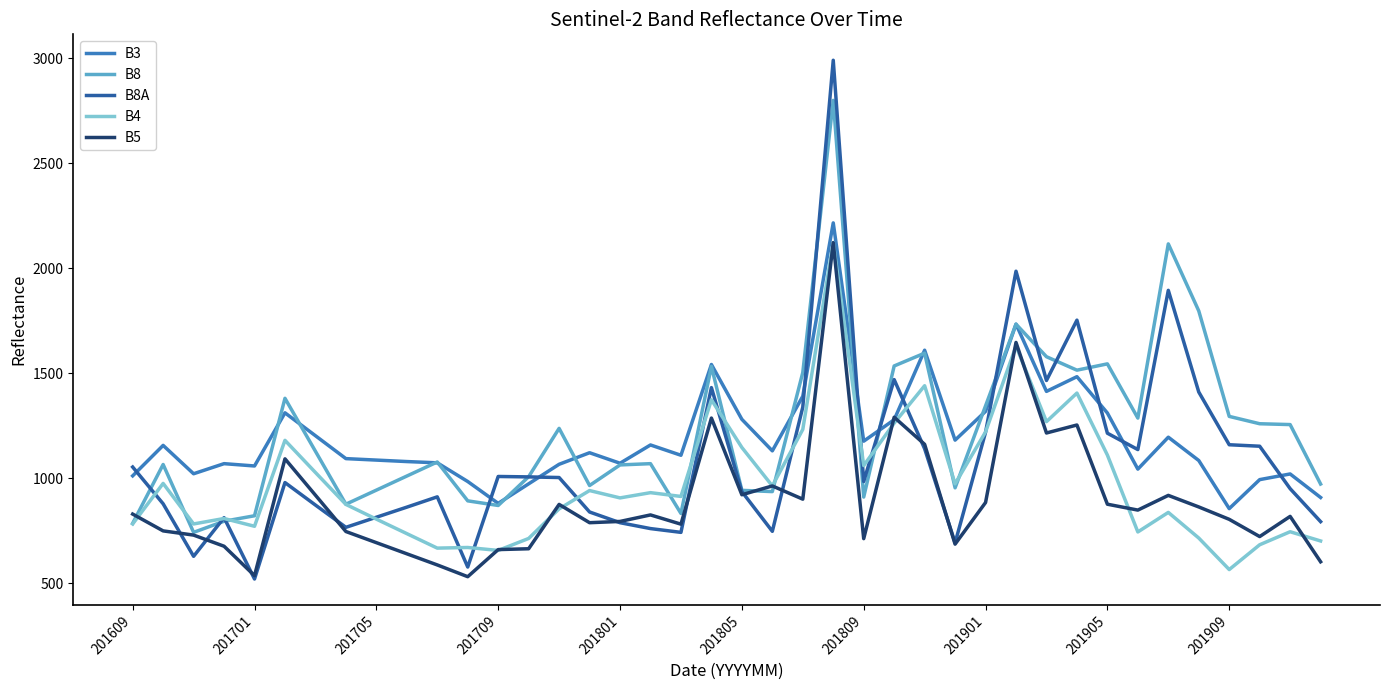

How many lines are shown in the chart?

5